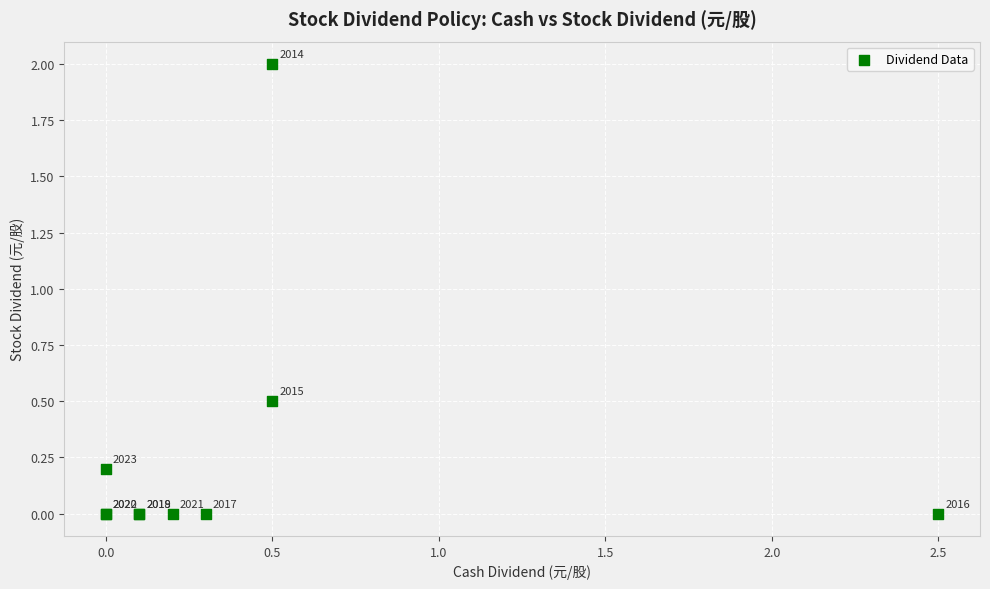

What Y value in the scatter plot is closest to 1?

0.5